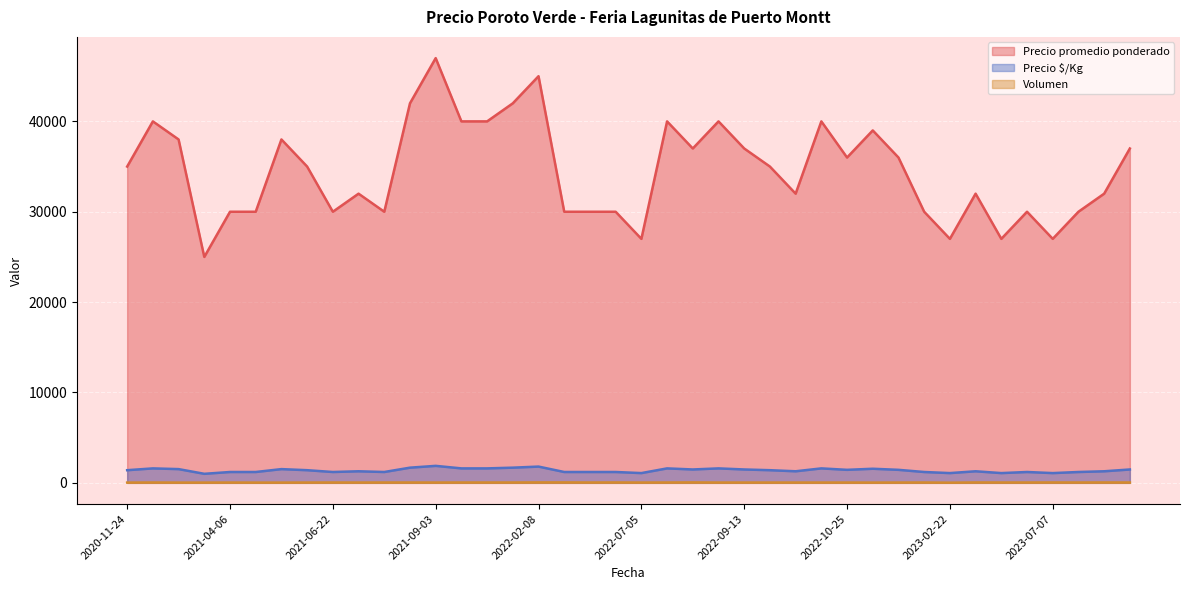

Is the value of Precio $/Kg at 2023-07-07 greater than the value of Precio promedio ponderado at 2021-09-03?

No